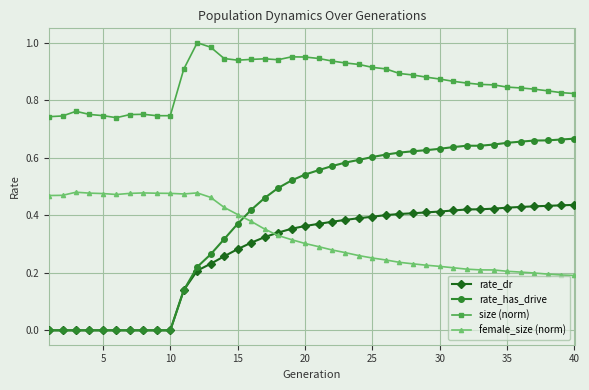

True or false: size (norm) has more than 1 interior local peaks.

True